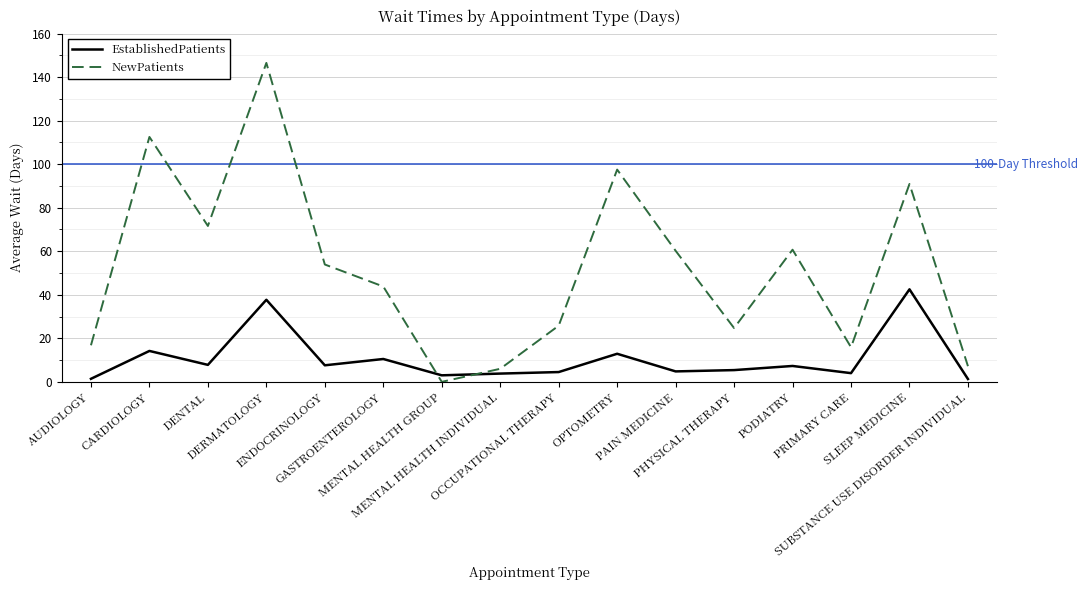

Which series has the widest spread of values?

NewPatients